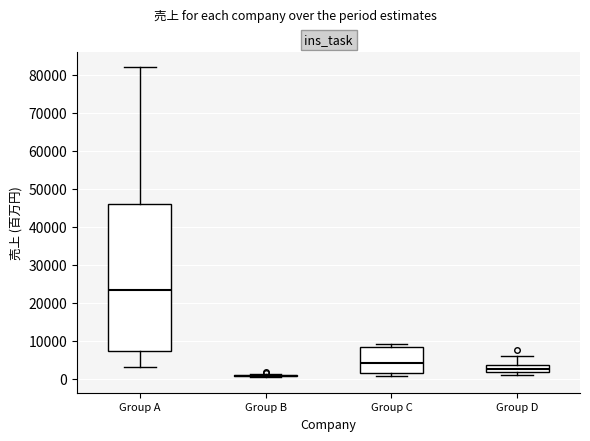

Where does the upper whisker of the box for Group A end on the y-axis? The values are not printed on the chart, so give them approximately, as read against the axis.

82000